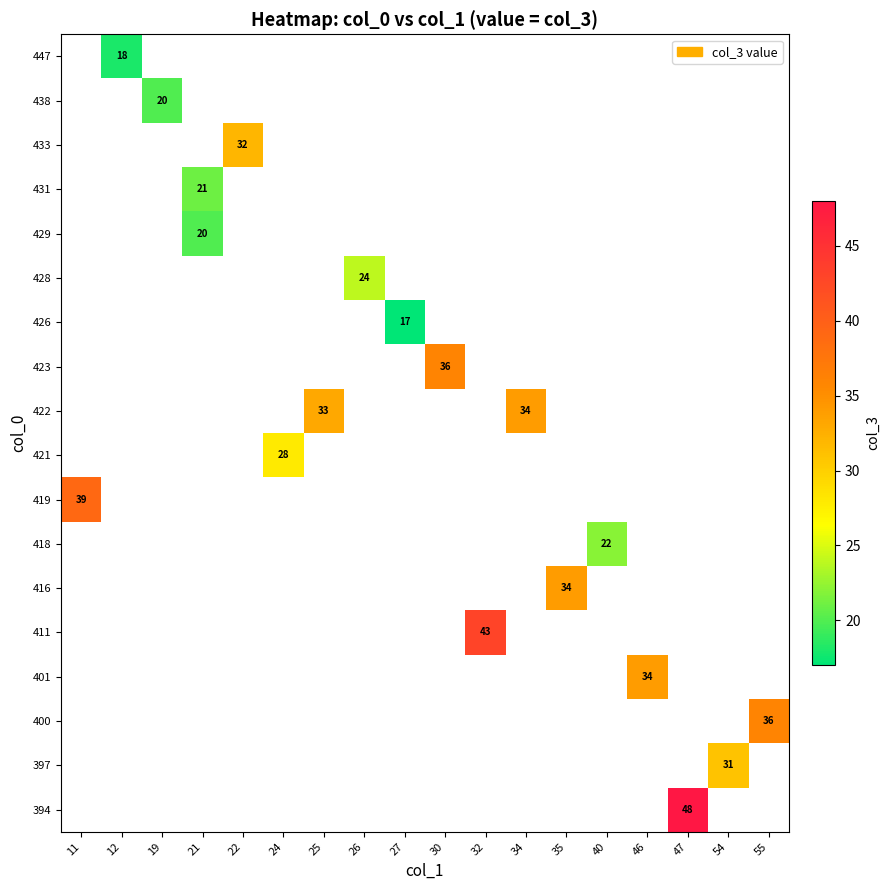

Rank the categories by 397 value from lowest to highest.

11, 12, 19, 21, 22, 24, 25, 26, 27, 30, 32, 34, 35, 40, 46, 47, 54, 55